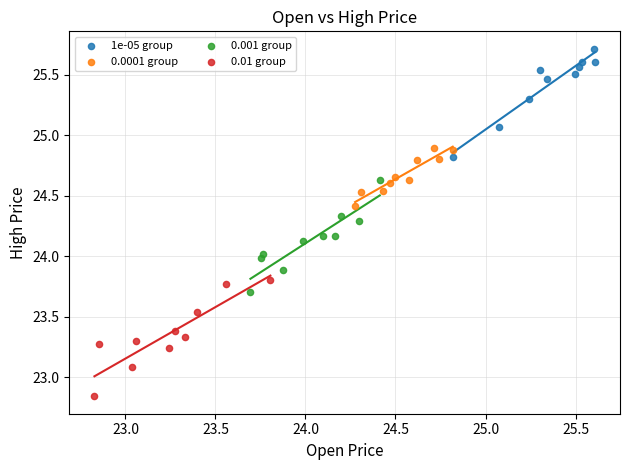

Which series contains the lowest Y value?

0.01 group